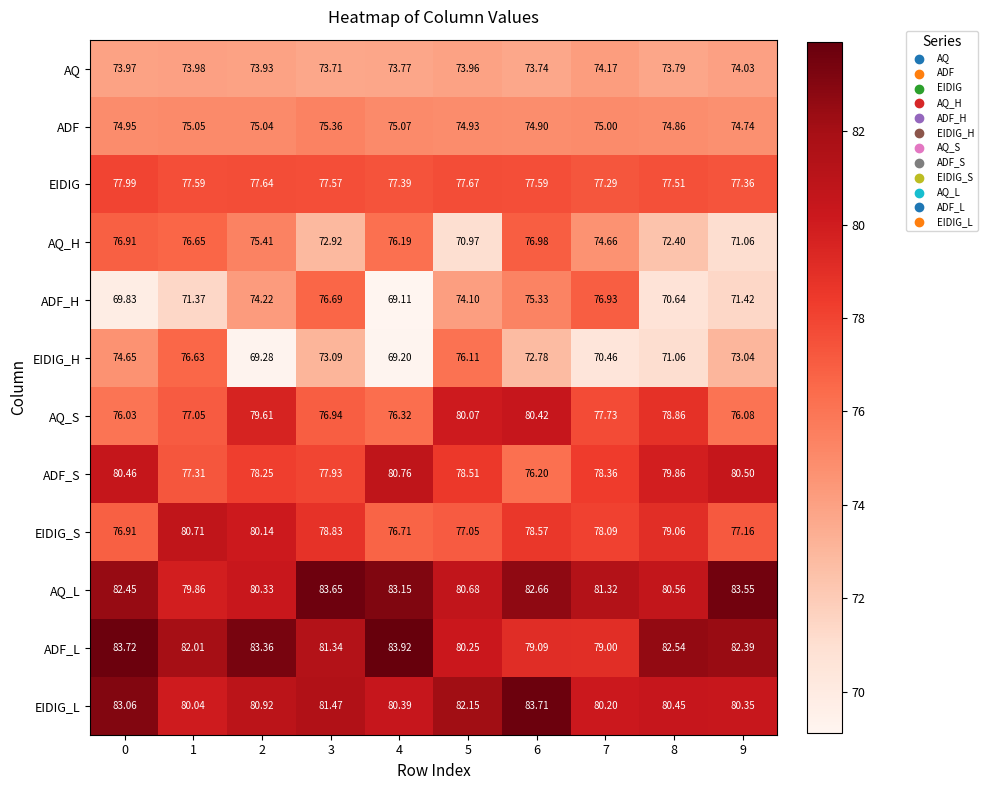

Count the number of data series in this chart.

12